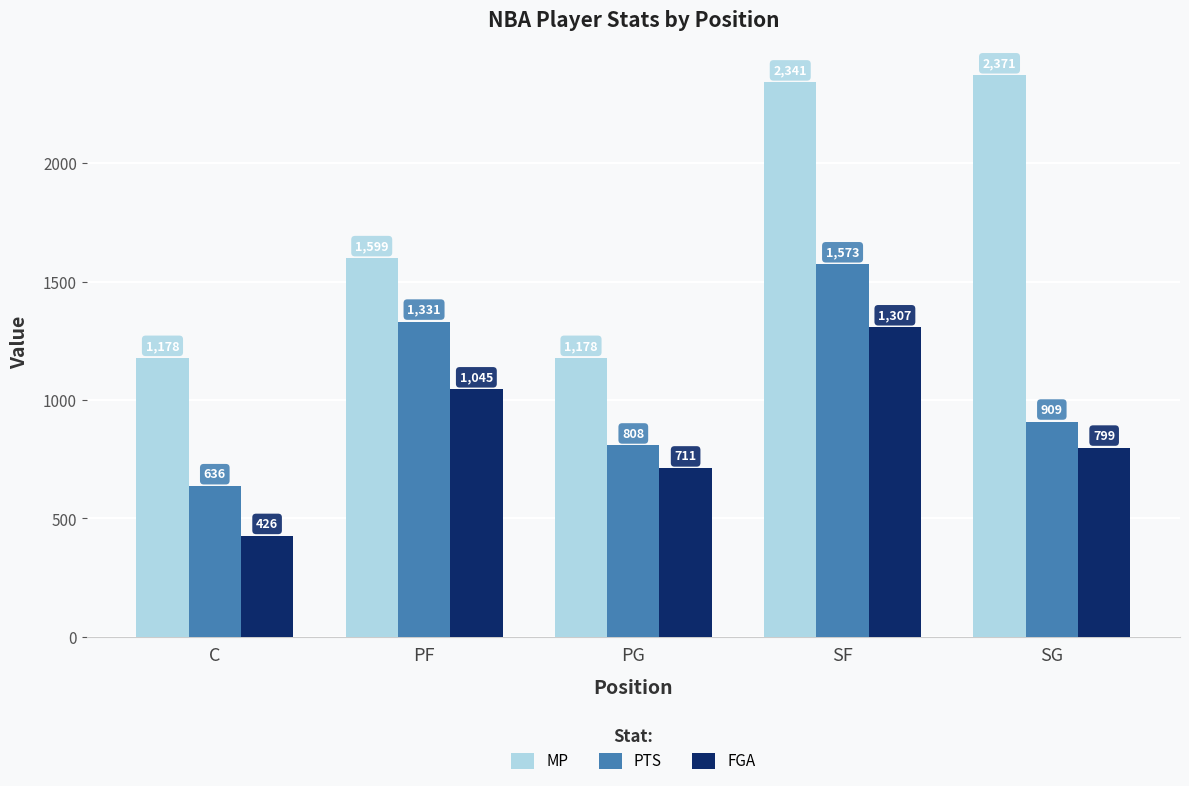

The PTS series shows 552 at SF. True or false?

False